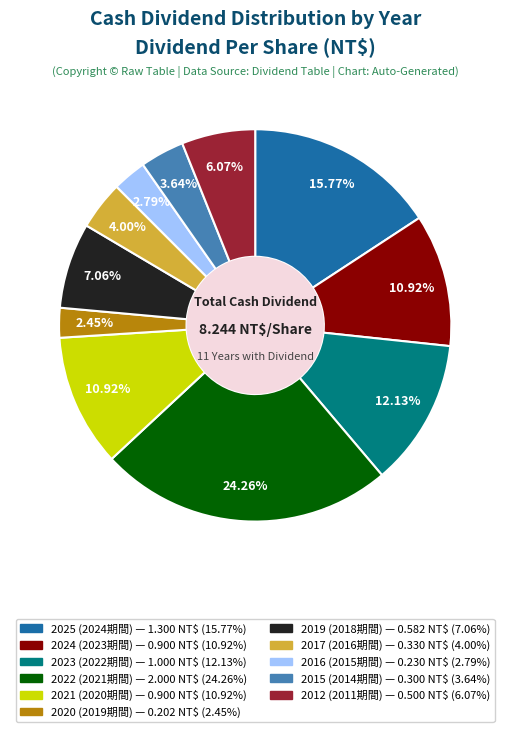

Is there any slice that represents more than half of the pie?

No